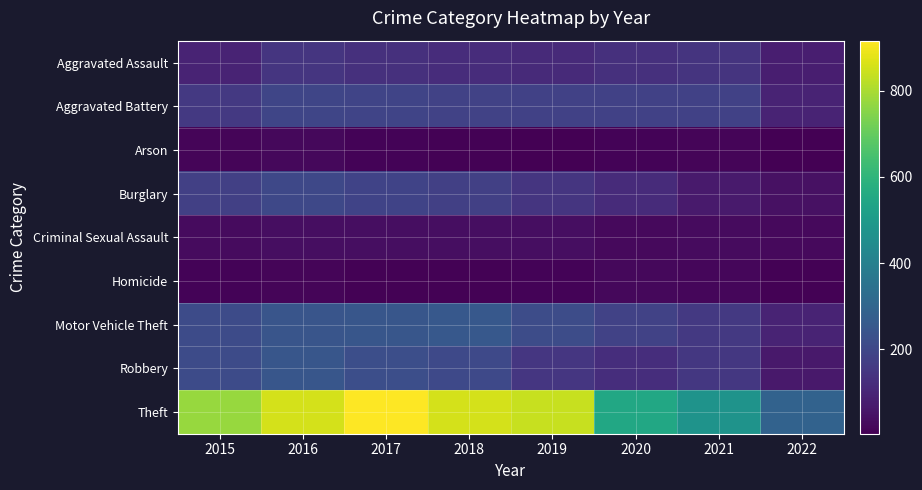

List the series in order of their peak value, highest first.

Theft, Motor Vehicle Theft, Robbery, Burglary, Aggravated Battery, Aggravated Assault, Criminal Sexual Assault, Arson, Homicide